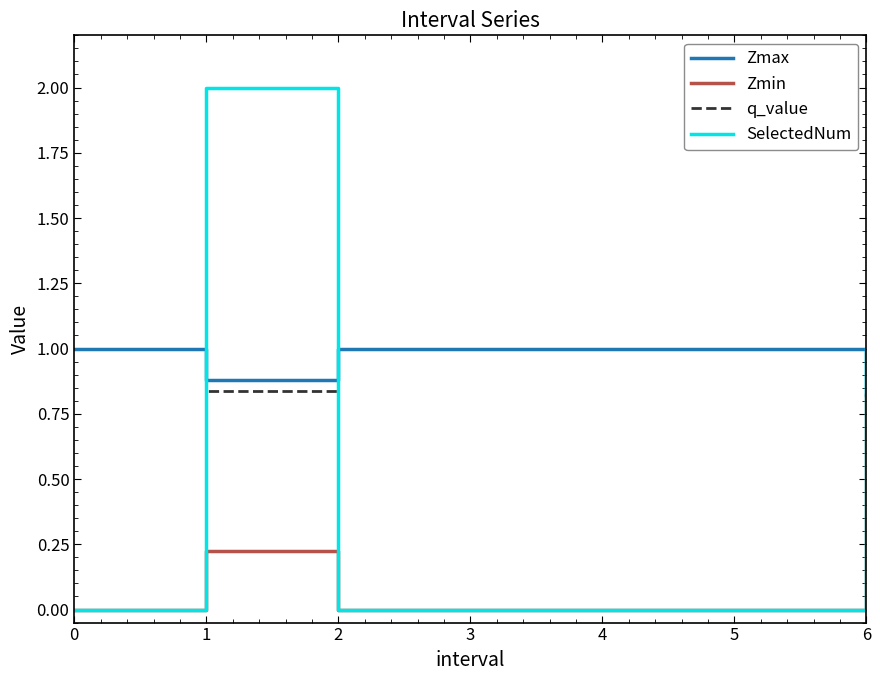

Which series has the widest spread of values?

SelectedNum